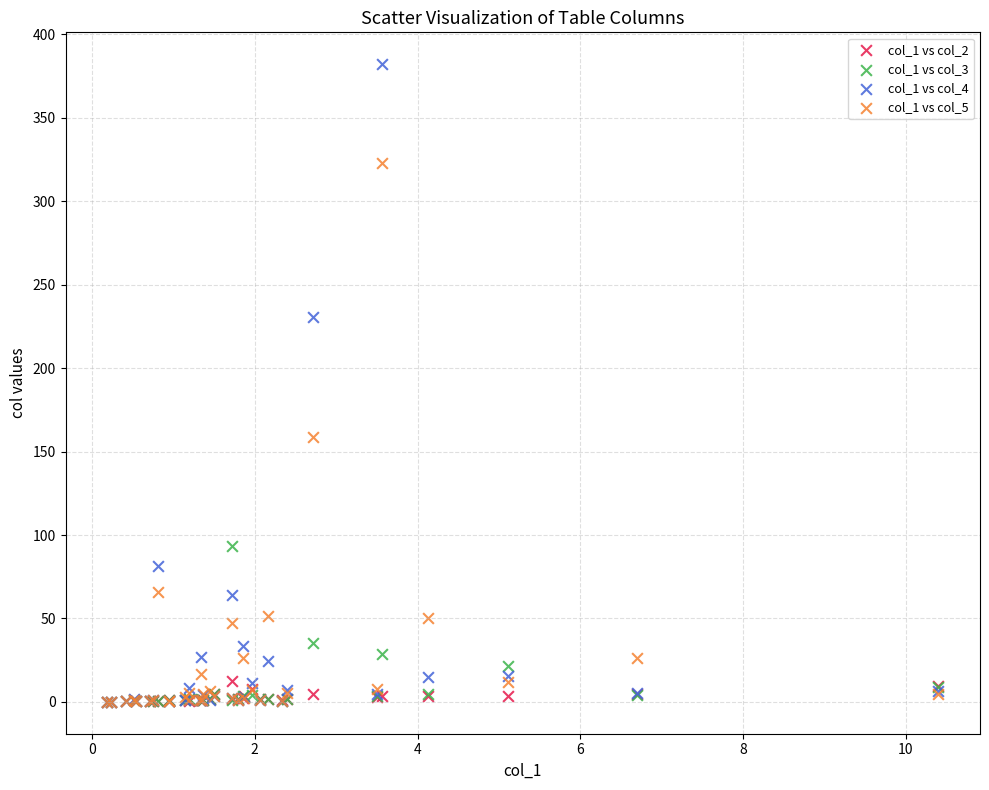

Which series reaches the maximum Y coordinate?

col_1 vs col_4